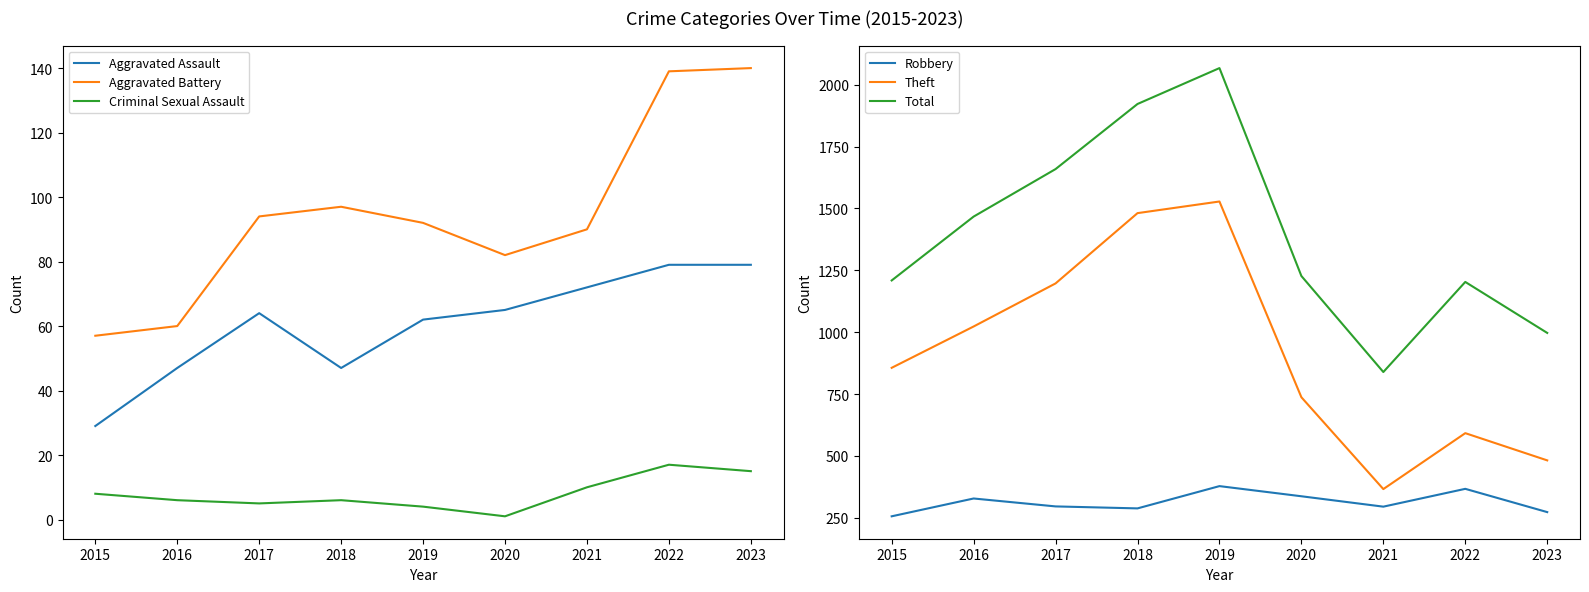

What is the difference between the maximum and second lowest values in the Theft series?

1046